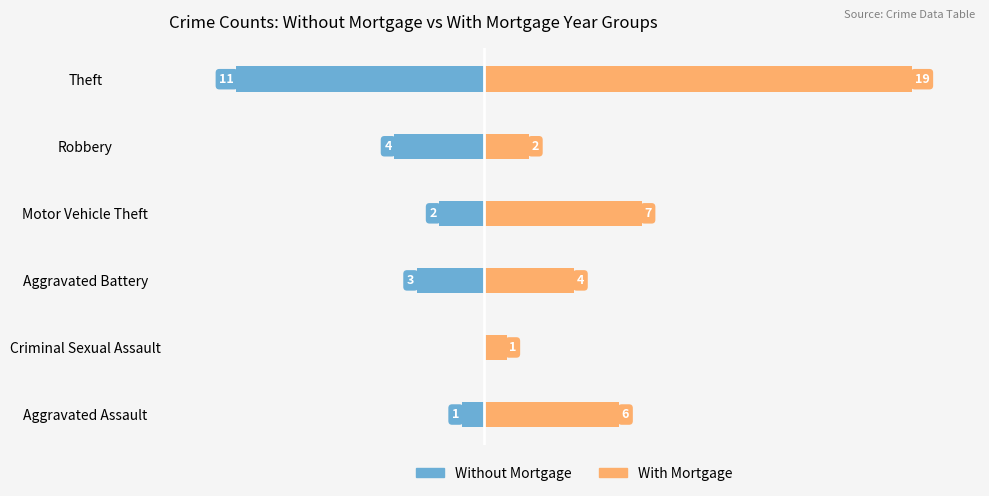

Between Aggravated Battery and Criminal Sexual Assault, which is larger?

Criminal Sexual Assault